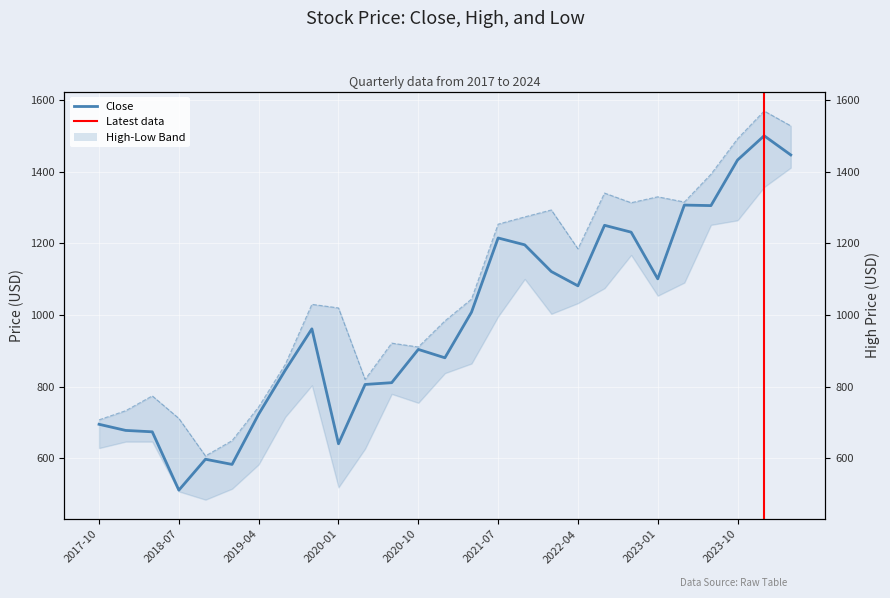

Rank the series by their average value, from highest to lowest.

High, Close